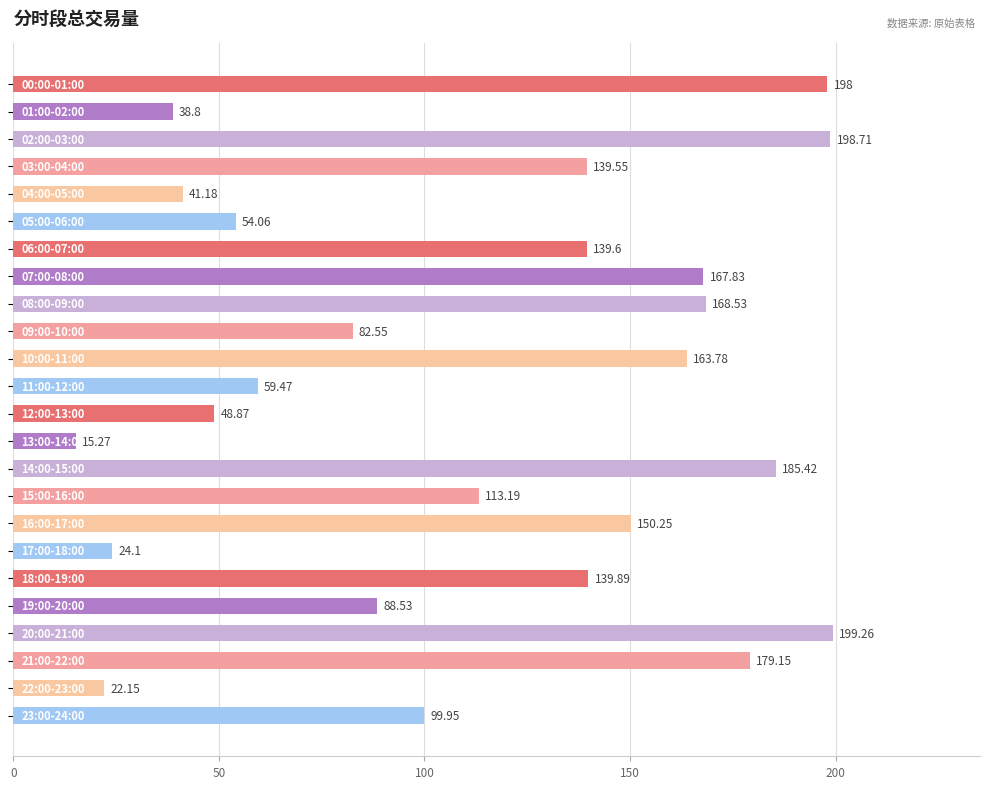

What is the maximum value shown in the chart?

199.3